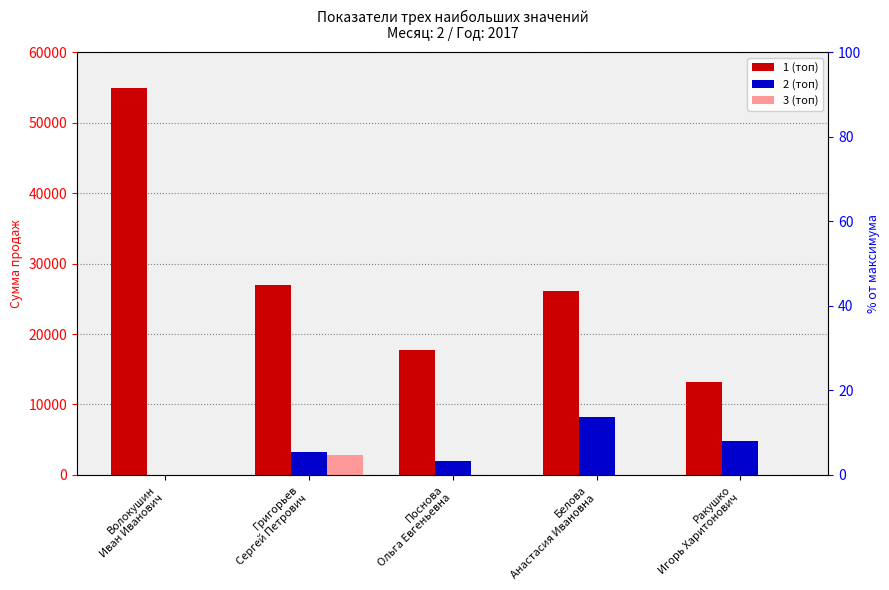

Which has a higher value, Поснова
Ольга Евгеньевна or Григорьев
Сергей Петрович?

Григорьев
Сергей Петрович